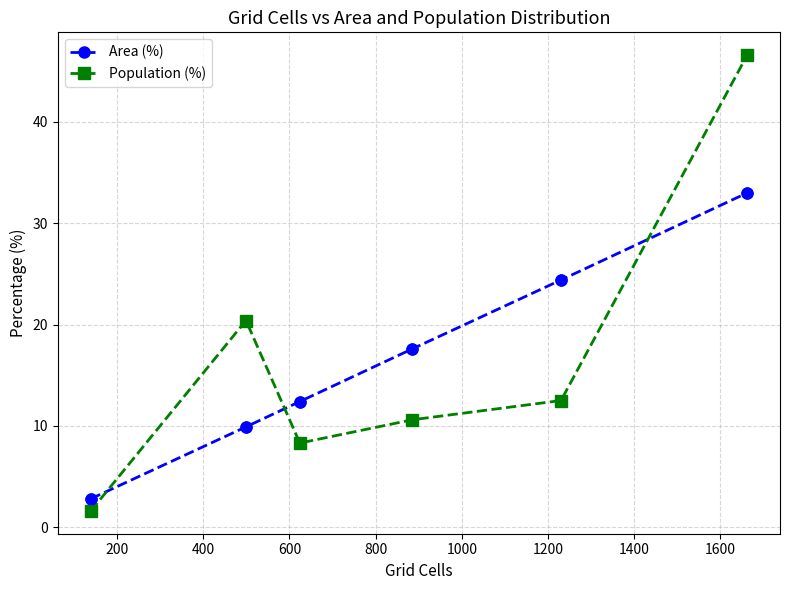

What is the maximum value shown in the chart?

46.6